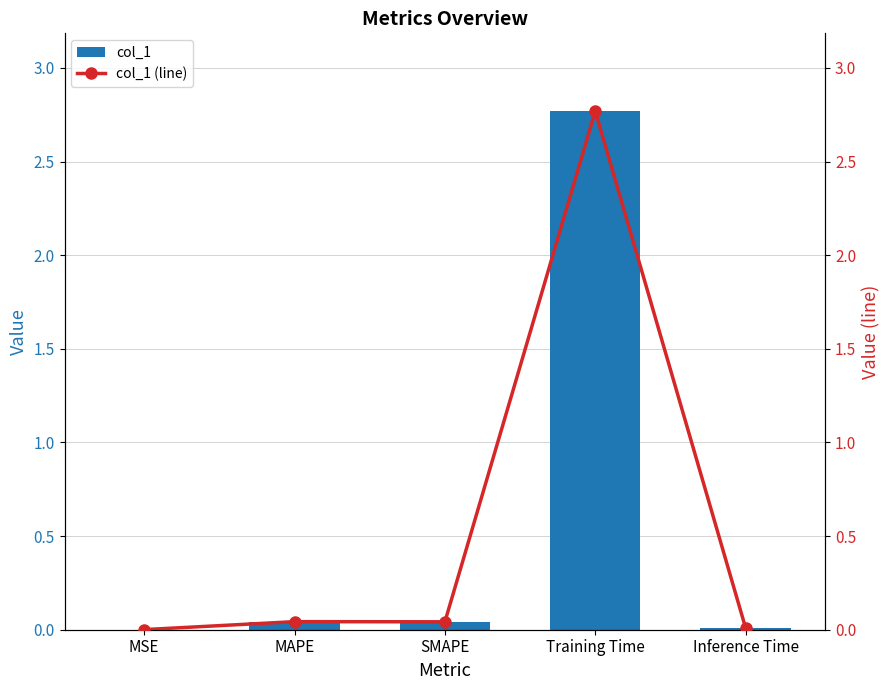

Which series has the largest total across all categories?

col_1